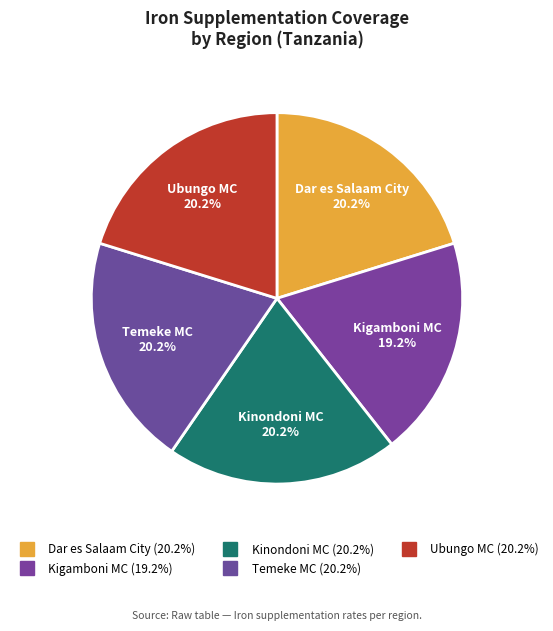

What percentage is the Kigamboni MC slice, to the nearest percent?

19%